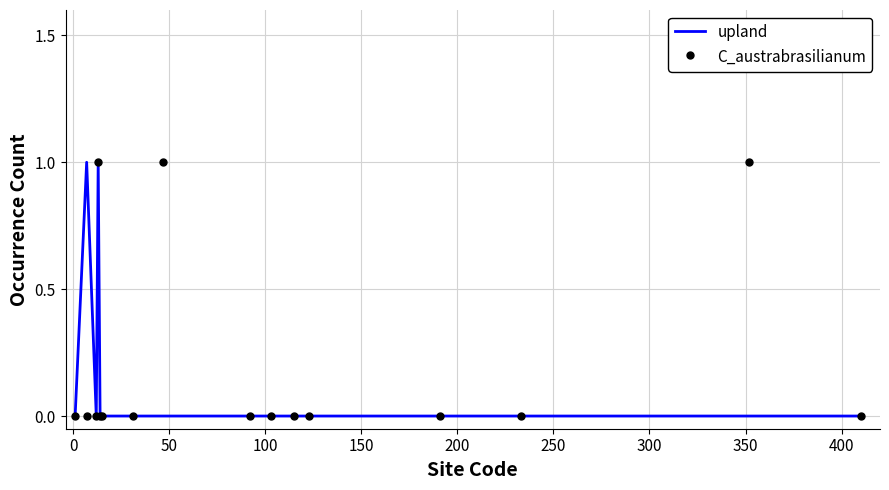

True or false: C_austrabrasilianum and upland intersect in this chart.

False